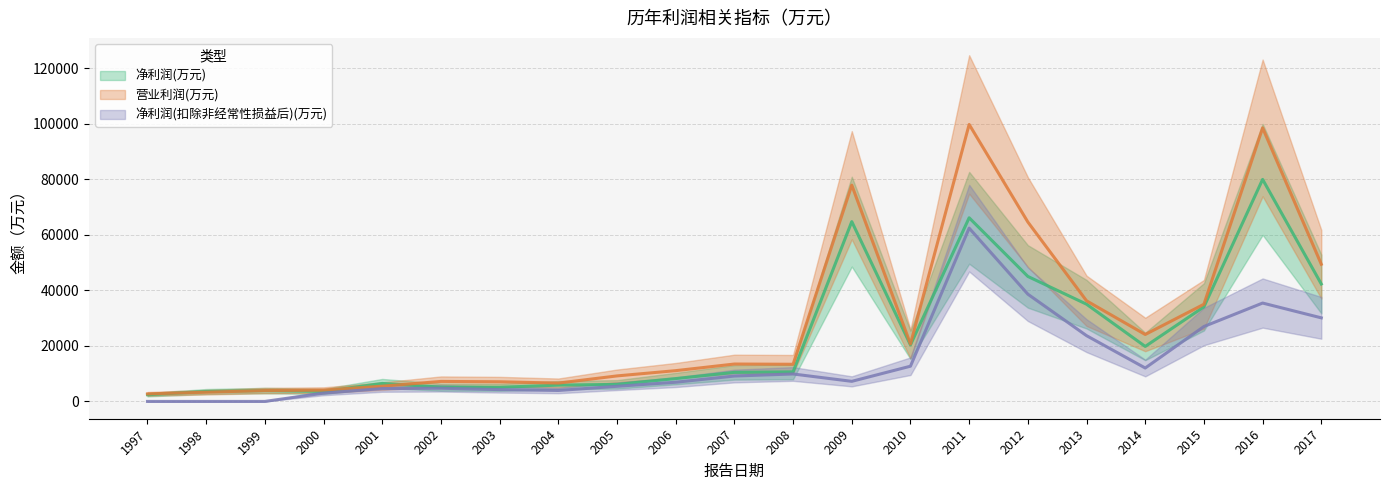

Which category has the highest value across all series?

2011